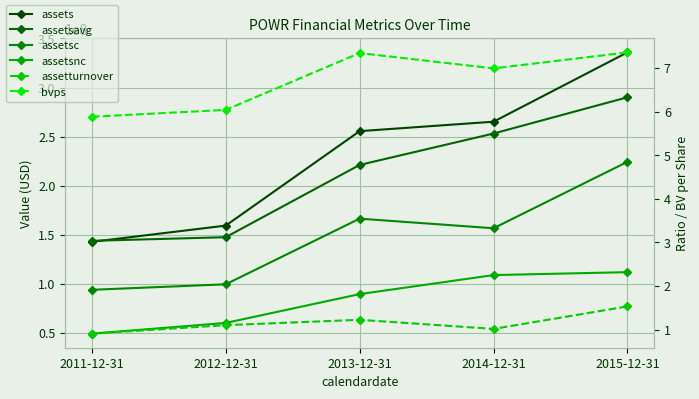

Where does the assetsc series first go above 156441000?

2013-12-31